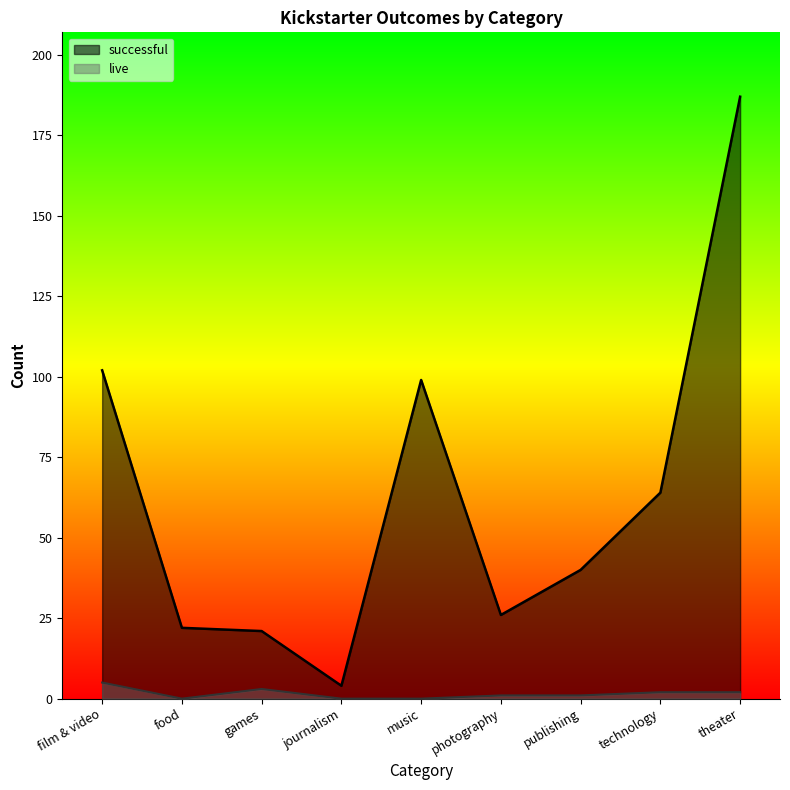

Read the live value at photography.

1